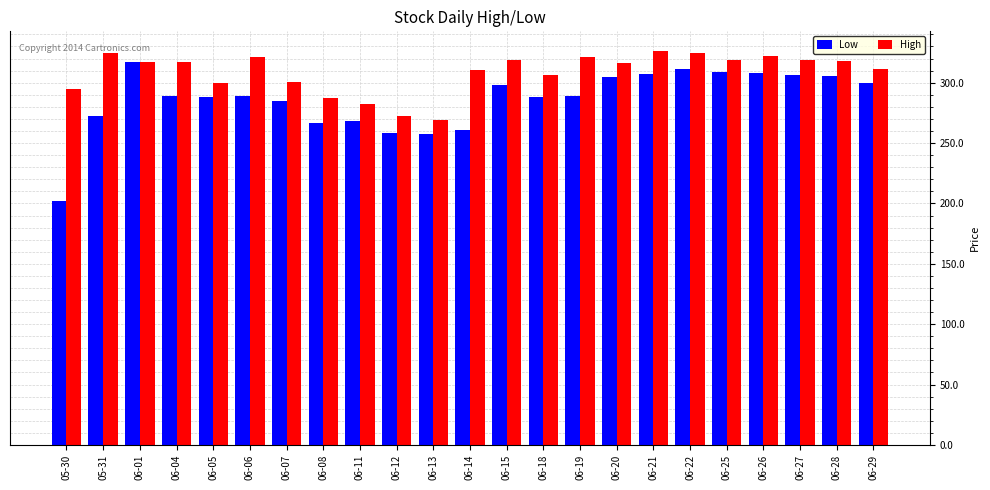

What is the total value across all series at 06-08?

553.6